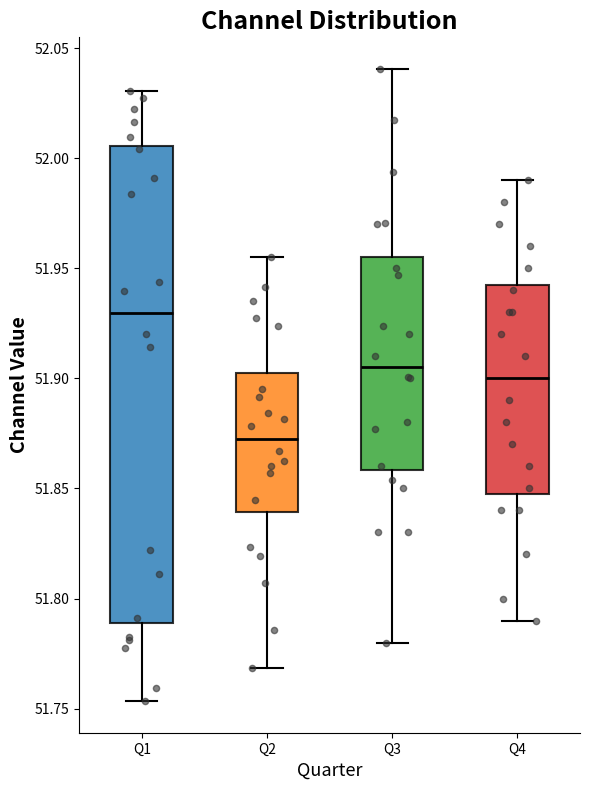

Reading left to right, transcribe this box plot: for each box, give where its median line is, the range the box spans, and where its two whiskers end, as read against the y-axis. The values are not printed on the chart, so give them approximately, as read against the axis.

Q1: median 51.930, box 51.790 to 52.005, whiskers 51.755 to 52.030
Q2: median 51.875, box 51.840 to 51.900, whiskers 51.770 to 51.955
Q3: median 51.905, box 51.860 to 51.955, whiskers 51.780 to 52.040
Q4: median 51.900, box 51.850 to 51.945, whiskers 51.790 to 51.990